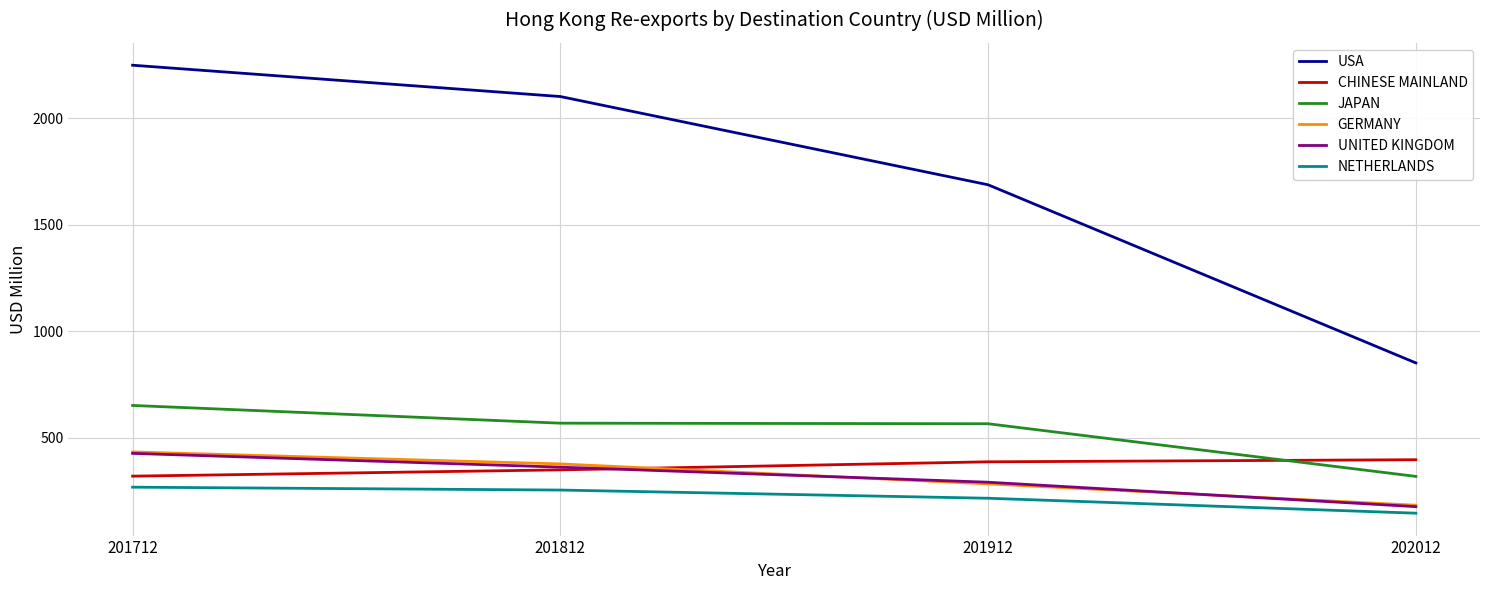

What is the lowest value of the NETHERLANDS series?

146.6